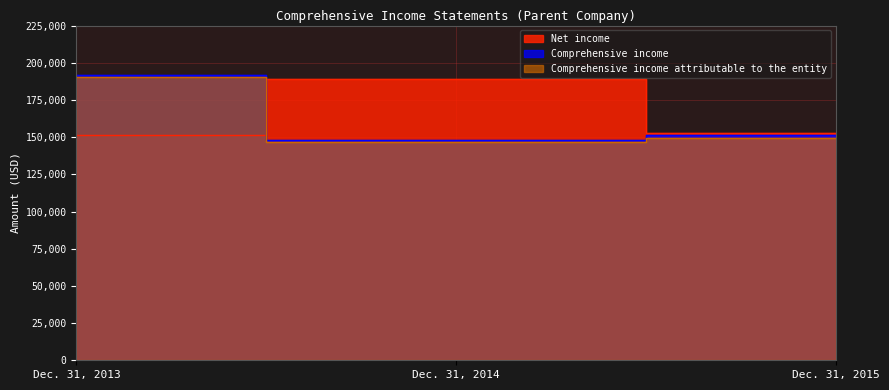

Does the chart have visible grid lines?

Yes